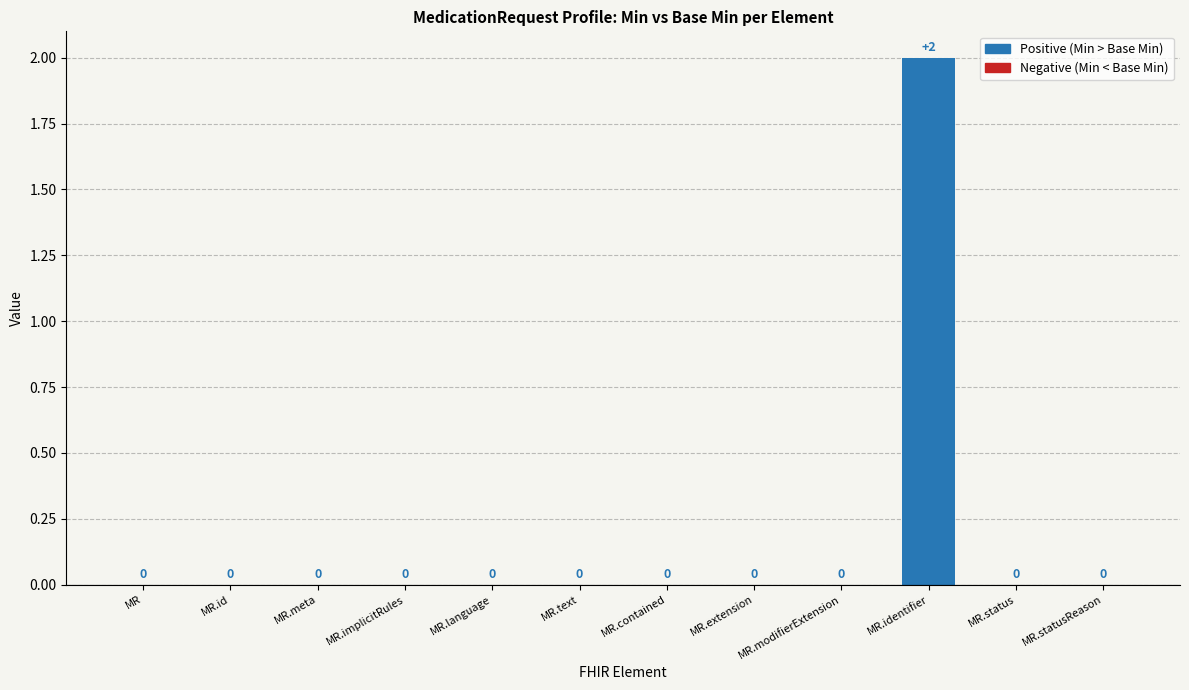

Reading left to right, what are all the values shown in this chart?

MR=0	MR.id=0	MR.meta=0	MR.implicitRules=0	MR.language=0	MR.text=0	MR.contained=0	MR.extension=0	MR.modifierExtension=0	MR.identifier=2	MR.status=0	MR.statusReason=0